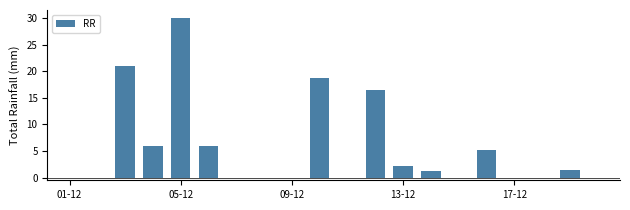

What is the average value?

5.4